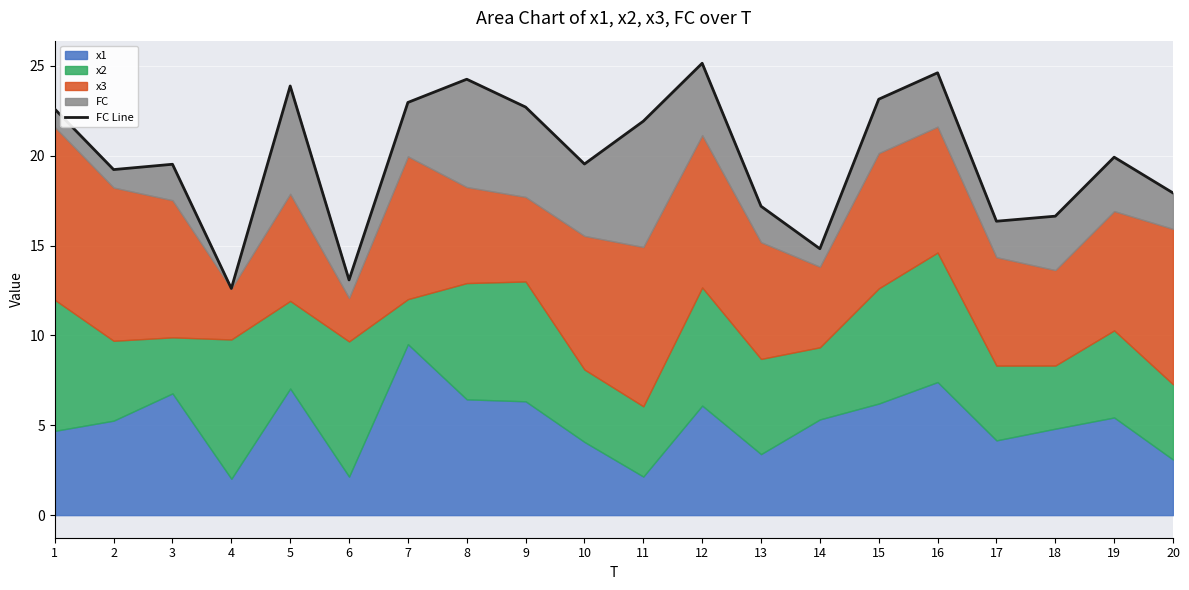

How many interior local valleys (lower than both neighbors) does the data have?

6